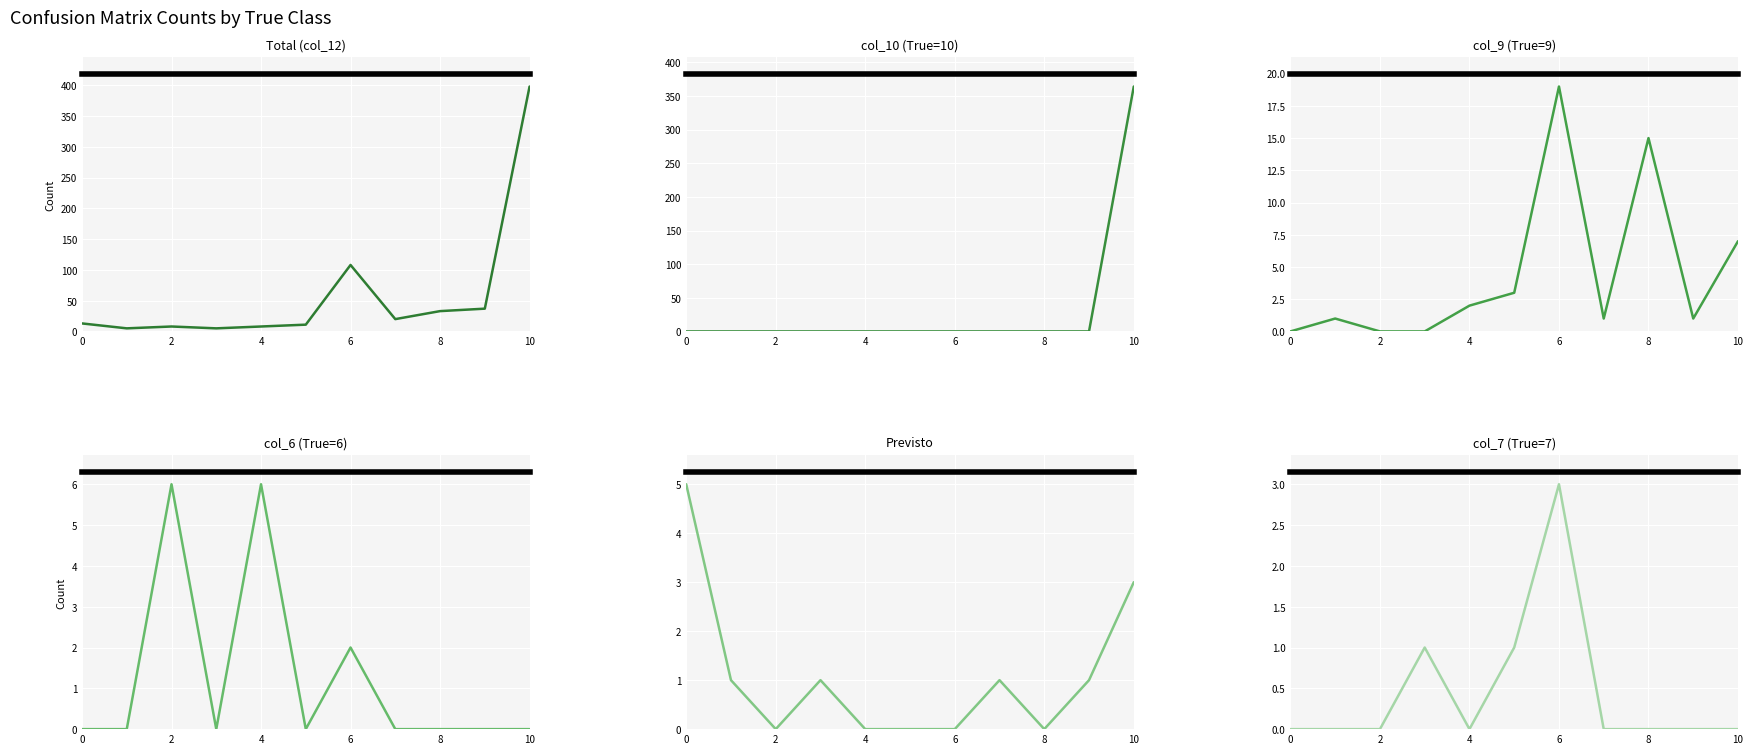

True or false: col_6 (True=6) and Total (col_12) intersect in this chart.

False